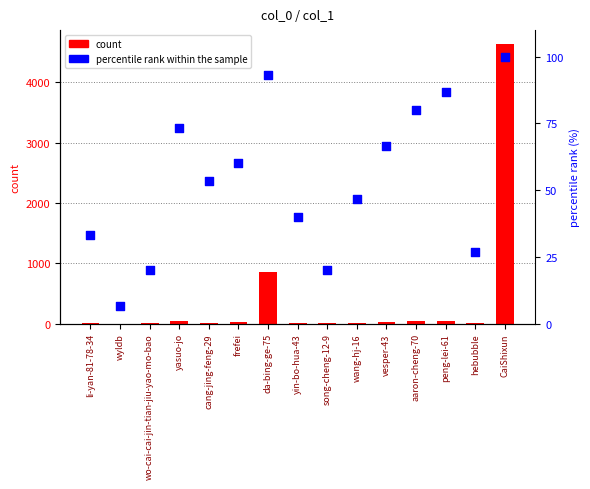

Which series has the widest spread of Y values?

count